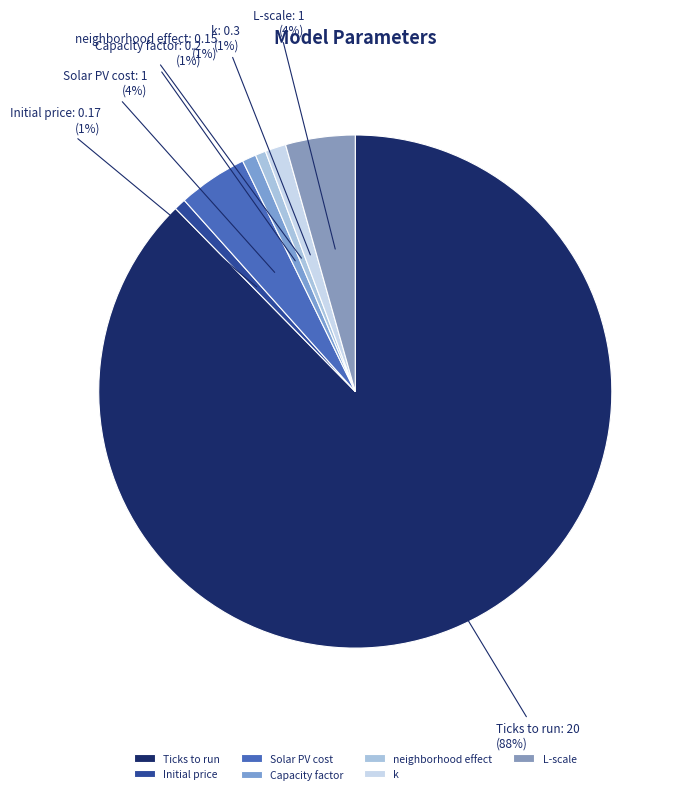

To the nearest percent, what portion does Solar PV cost represent?

4%